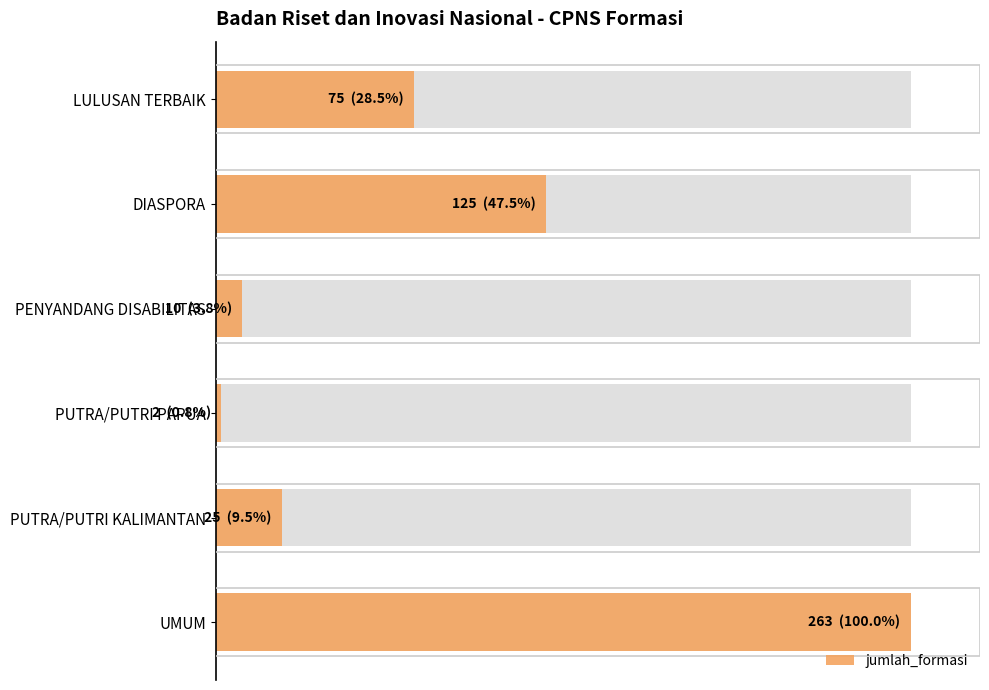

Does the chart contain stacked bars?

No